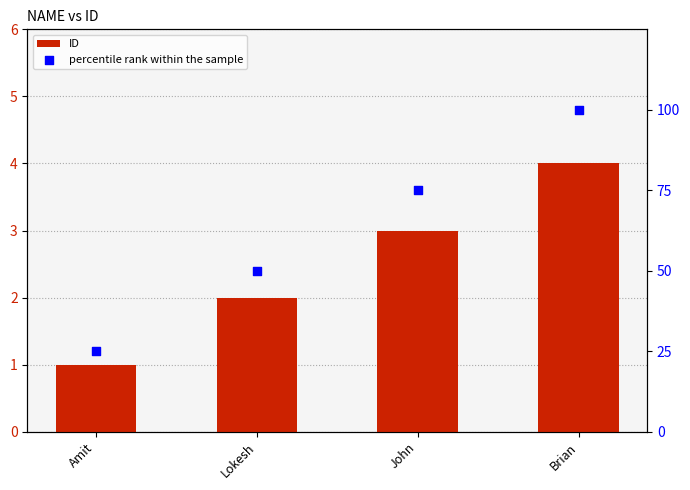

Which series reaches the maximum Y coordinate?

percentile rank within the sample